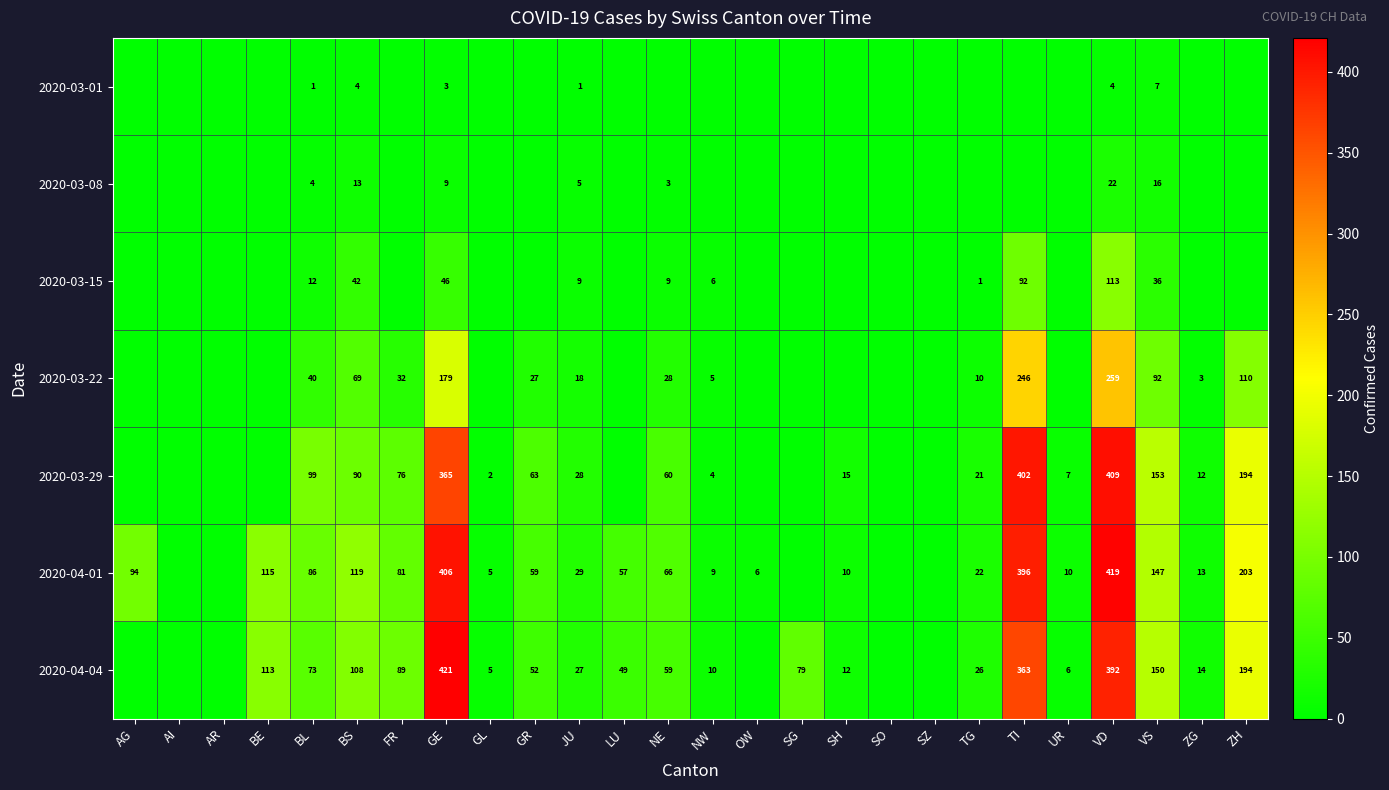

What is the sum of the 2020-03-29 values at ZH and GR?

257